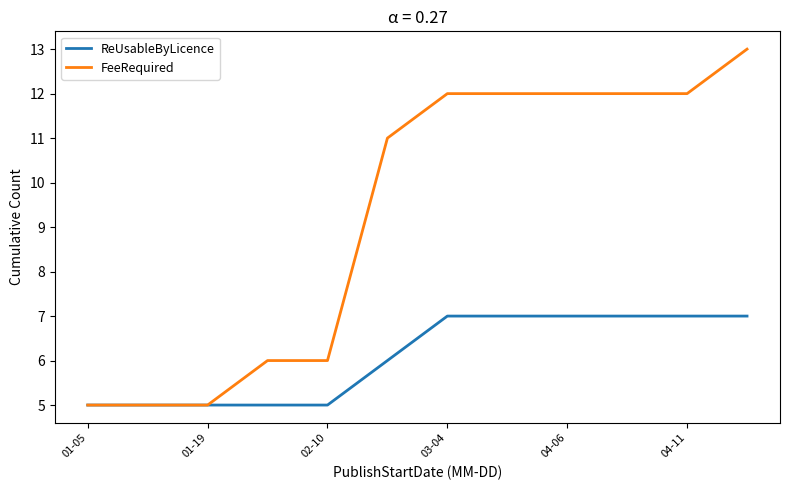

What is the highest value of the ReUsableByLicence series?

7